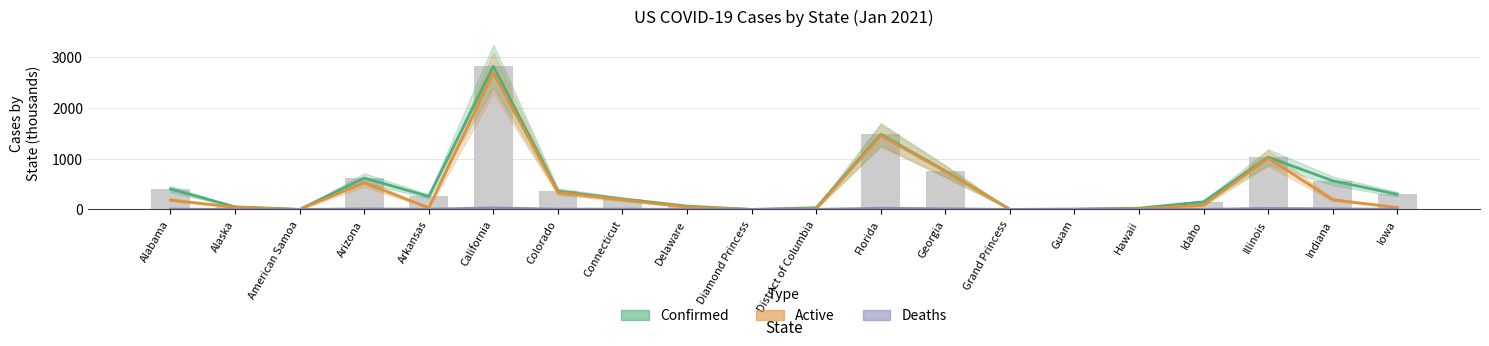

The value of Confirmed (thousands) at Diamond Princess is 0.0. True or false?

True